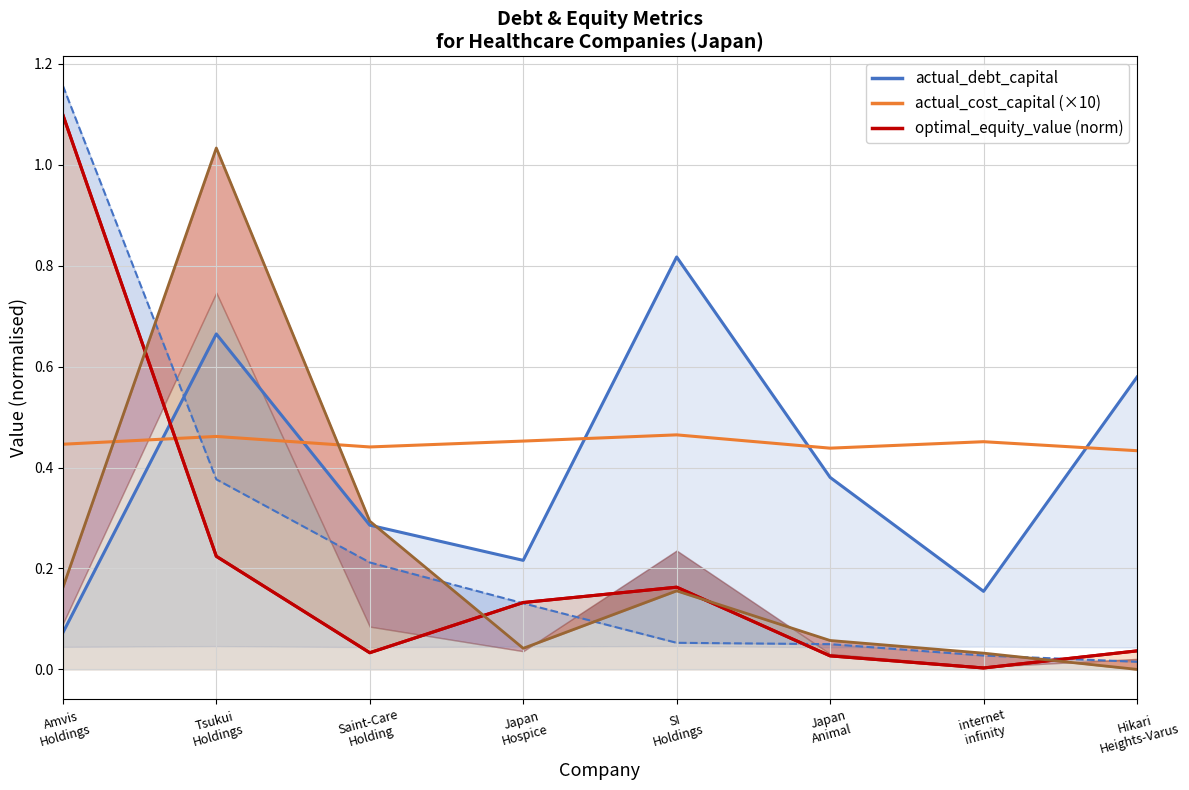

Reading left to right, extract all data points from this chart.

actual_debt_capital: Amvis
Holdings=0.1	Tsukui
Holdings=0.7	Saint-Care
Holding=0.3	Japan
Hospice=0.2	SI
Holdings=0.8	Japan
Animal=0.4	internet
infinity=0.2	Hikari
Heights-Varus=0.6
actual_equity_value (norm): Amvis
Holdings=1.2	Tsukui
Holdings=0.4	Saint-Care
Holding=0.2	Japan
Hospice=0.1	SI
Holdings=0.1	Japan
Animal=0.1	internet
infinity=0.0	Hikari
Heights-Varus=0.0
optimal_equity_value (norm): Amvis
Holdings=1.1	Tsukui
Holdings=0.2	Saint-Care
Holding=0.0	Japan
Hospice=0.1	SI
Holdings=0.2	Japan
Animal=0.0	internet
infinity=0.0	Hikari
Heights-Varus=0.0
optimal_debt (norm): Amvis
Holdings=0.2	Tsukui
Holdings=1.0	Saint-Care
Holding=0.3	Japan
Hospice=0.0	SI
Holdings=0.2	Japan
Animal=0.1	internet
infinity=0.0	Hikari
Heights-Varus=0.0